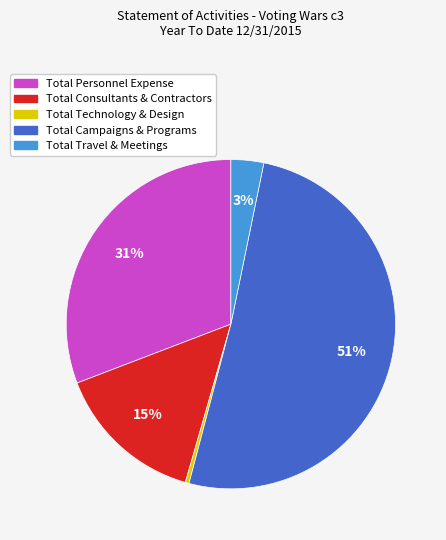

True or false: Total Travel & Meetings accounts for 3% of the total.

True